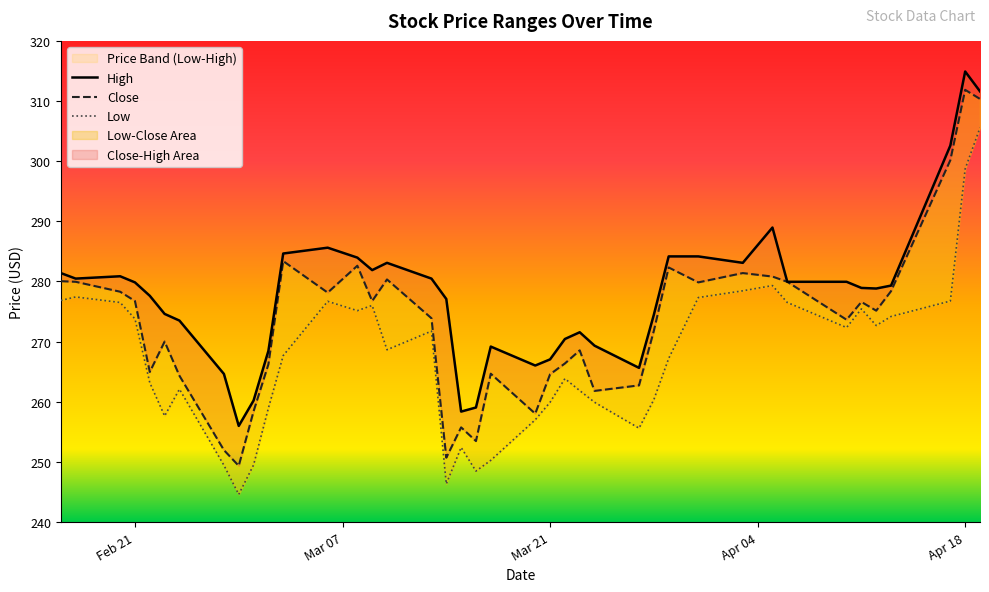

What are all the series names shown in the legend?

Close, Low, High